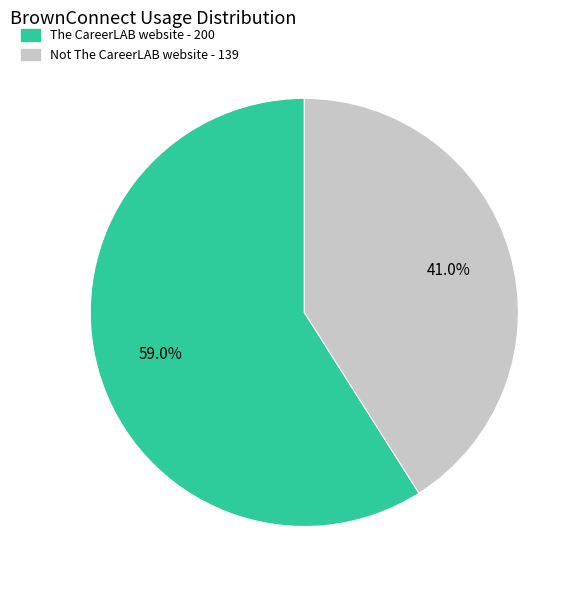

To the nearest percent, what portion does The CareerLAB website represent?

59%